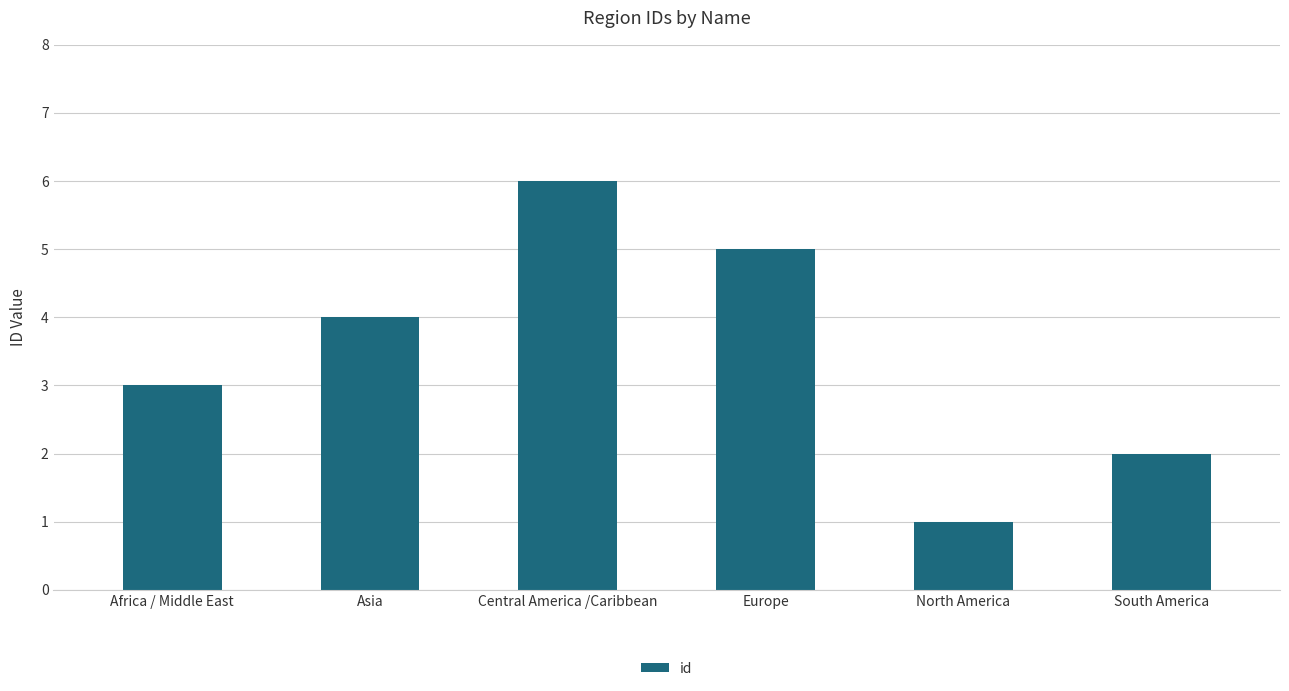

List the labels in order of value, largest first.

Central America /Caribbean, Europe, Asia, Africa / Middle East, South America, North America